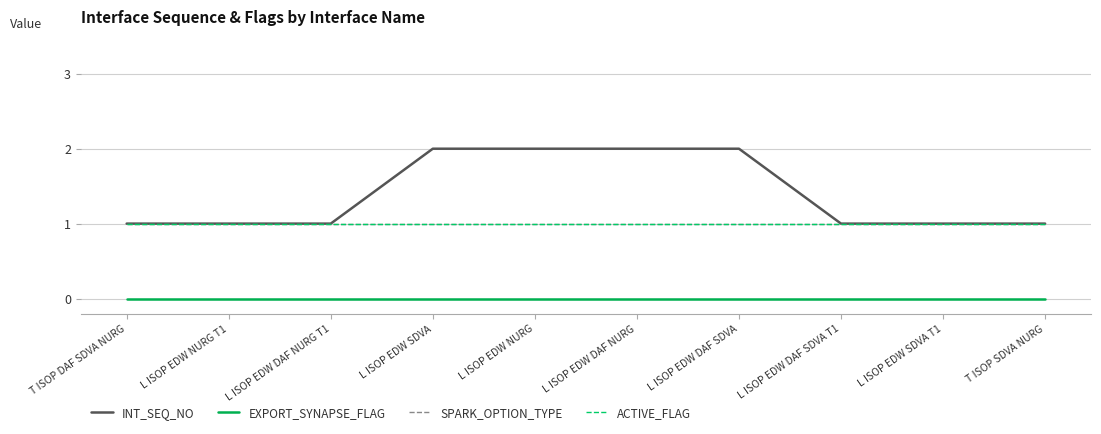

Reading right to left, extract all data points from this chart.

INT_SEQ_NO: 1	1	1	2	2	2	2	1	1	1
EXPORT_SYNAPSE_FLAG: 0	0	0	0	0	0	0	0	0	0
SPARK_OPTION_TYPE: 1	1	1	1	1	1	1	1	1	1
ACTIVE_FLAG: 1	1	1	1	1	1	1	1	1	1